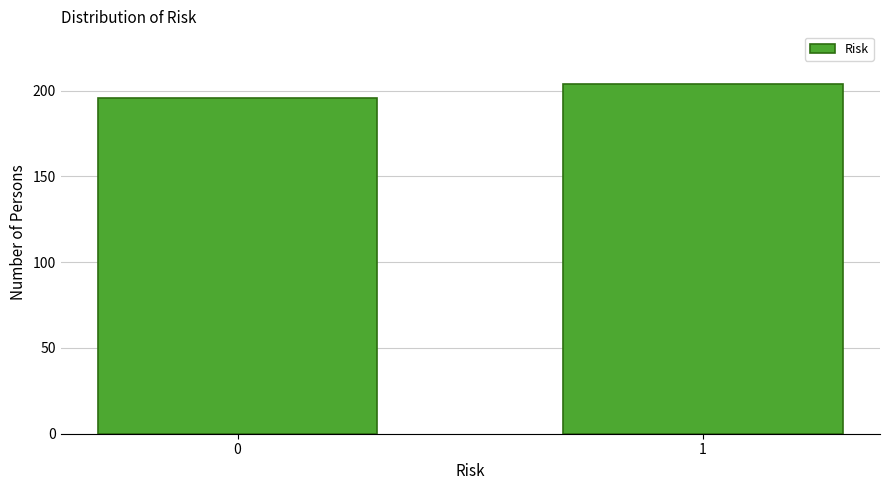

Reading left to right, list all the values displayed in this chart.

0=196	1=204